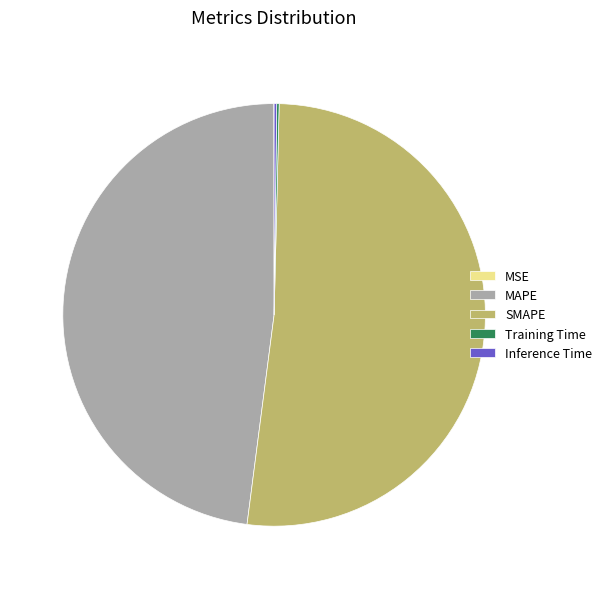

What is the largest slice in the pie chart?

SMAPE